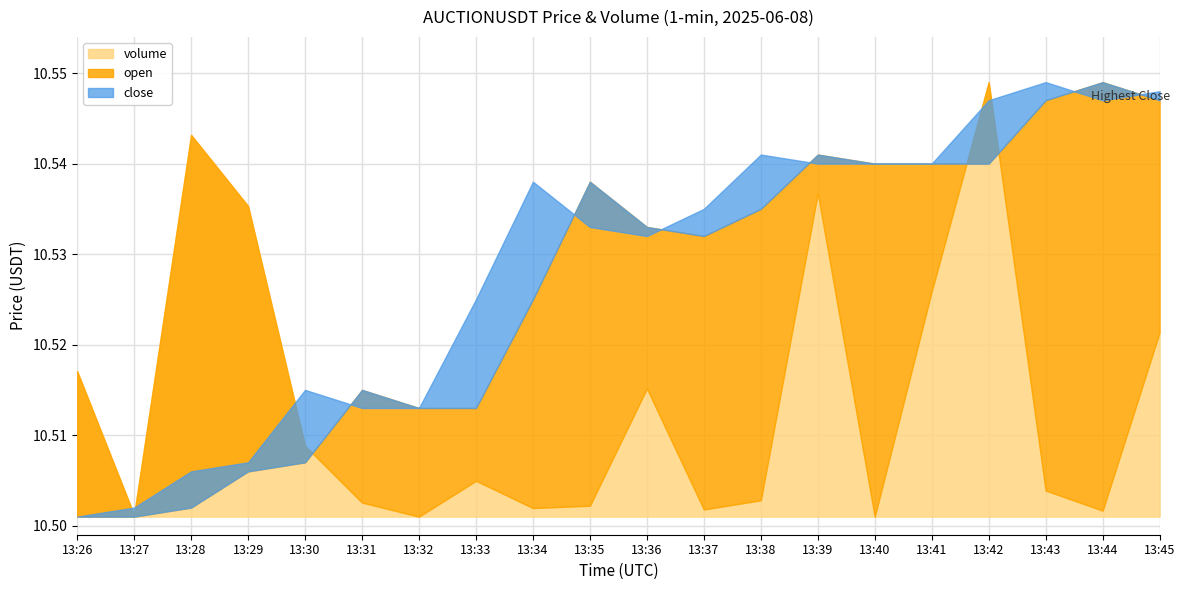

Rank the categories by volume value from highest to lowest.

13:42, 13:28, 13:39, 13:29, 13:41, 13:45, 13:26, 13:36, 13:30, 13:33, 13:43, 13:38, 13:31, 13:35, 13:34, 13:37, 13:44, 13:27, 13:32, 13:40